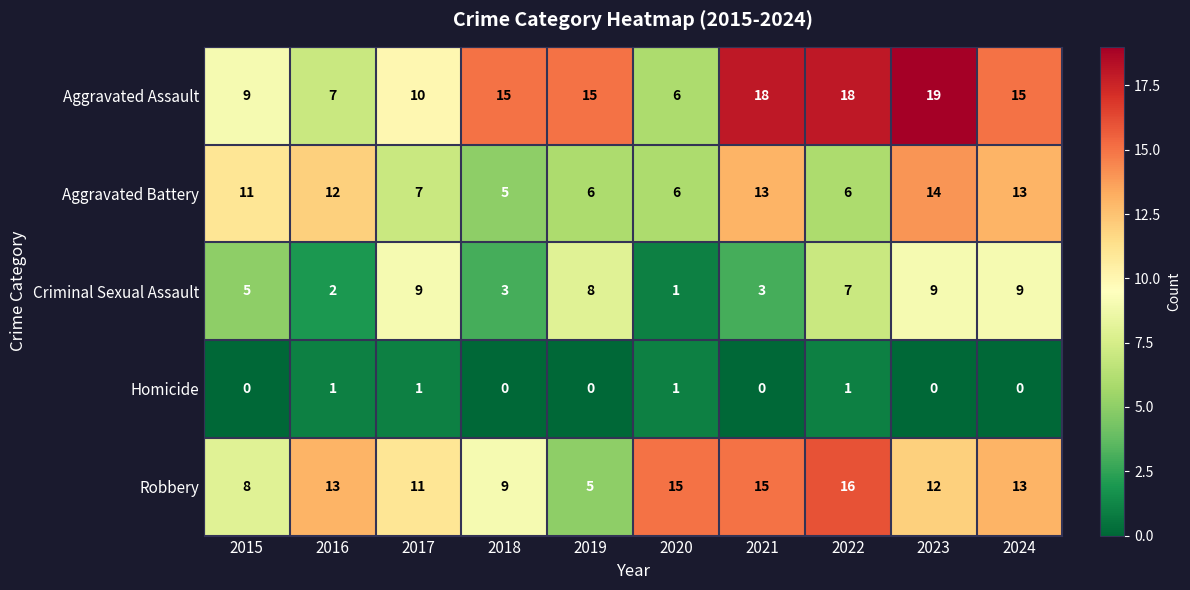

True or false: Homicide has a value of -1 at 2019.

False